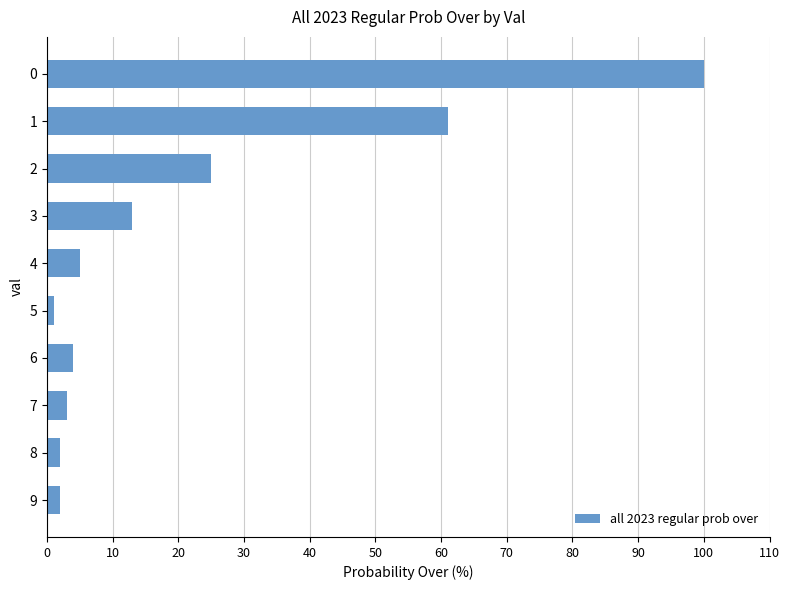

Reading top to bottom, transcribe all the data shown in this chart.

100	61	25	13	5	1	4	3	2	2